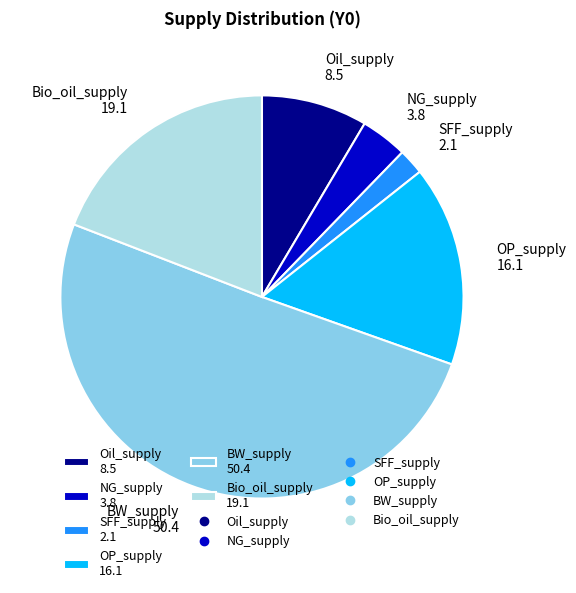

Is OP_supply 16.1 the majority of the pie?

No